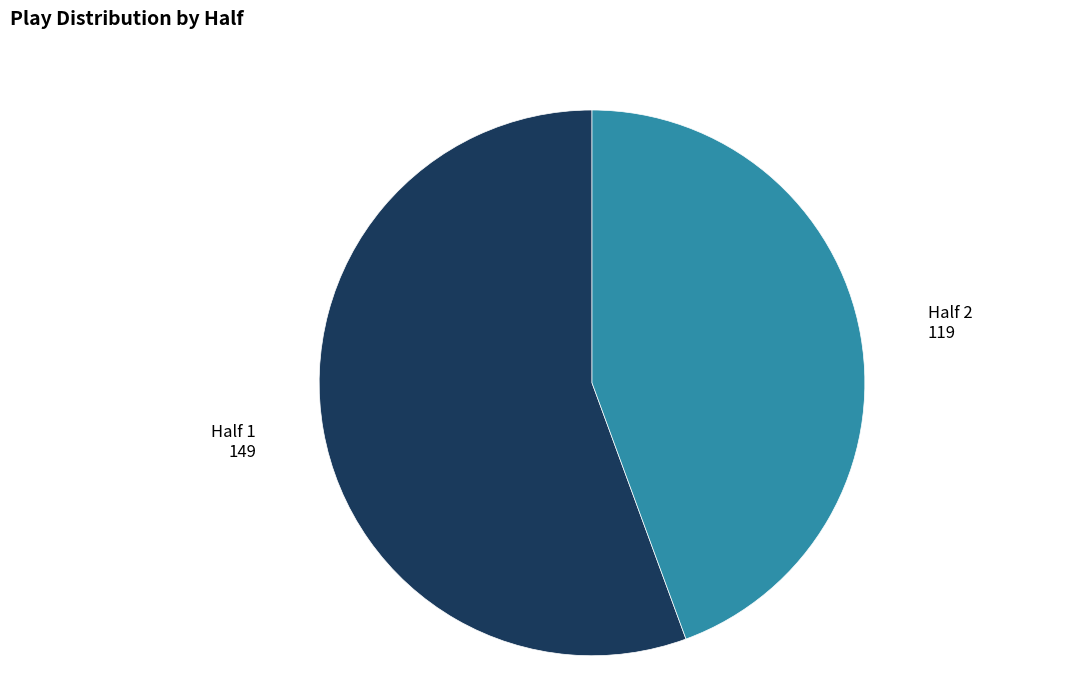

Is there any slice that represents more than half of the pie?

Yes